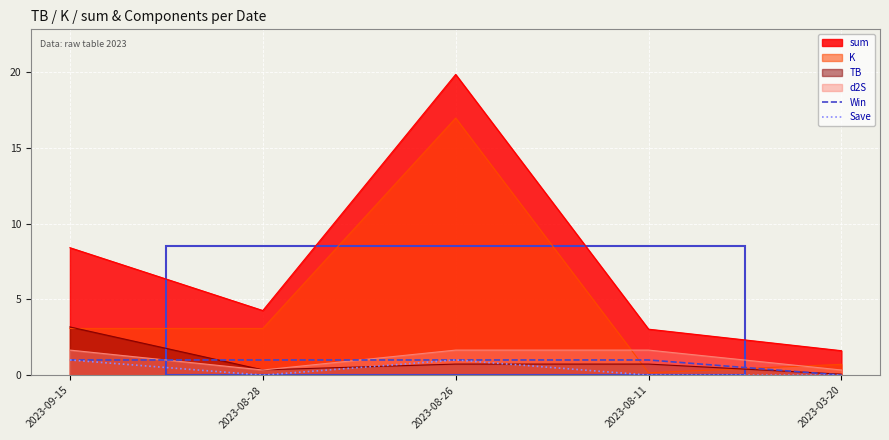

How many distinct data groups are displayed?

6